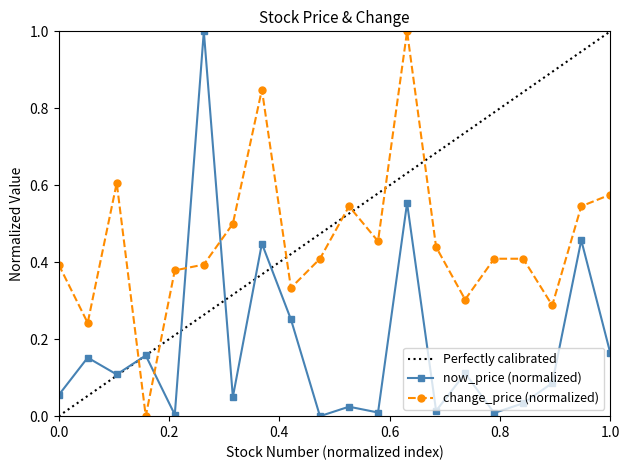

Which series ends up on top after the final intersection of now_price and change_price?

change_price